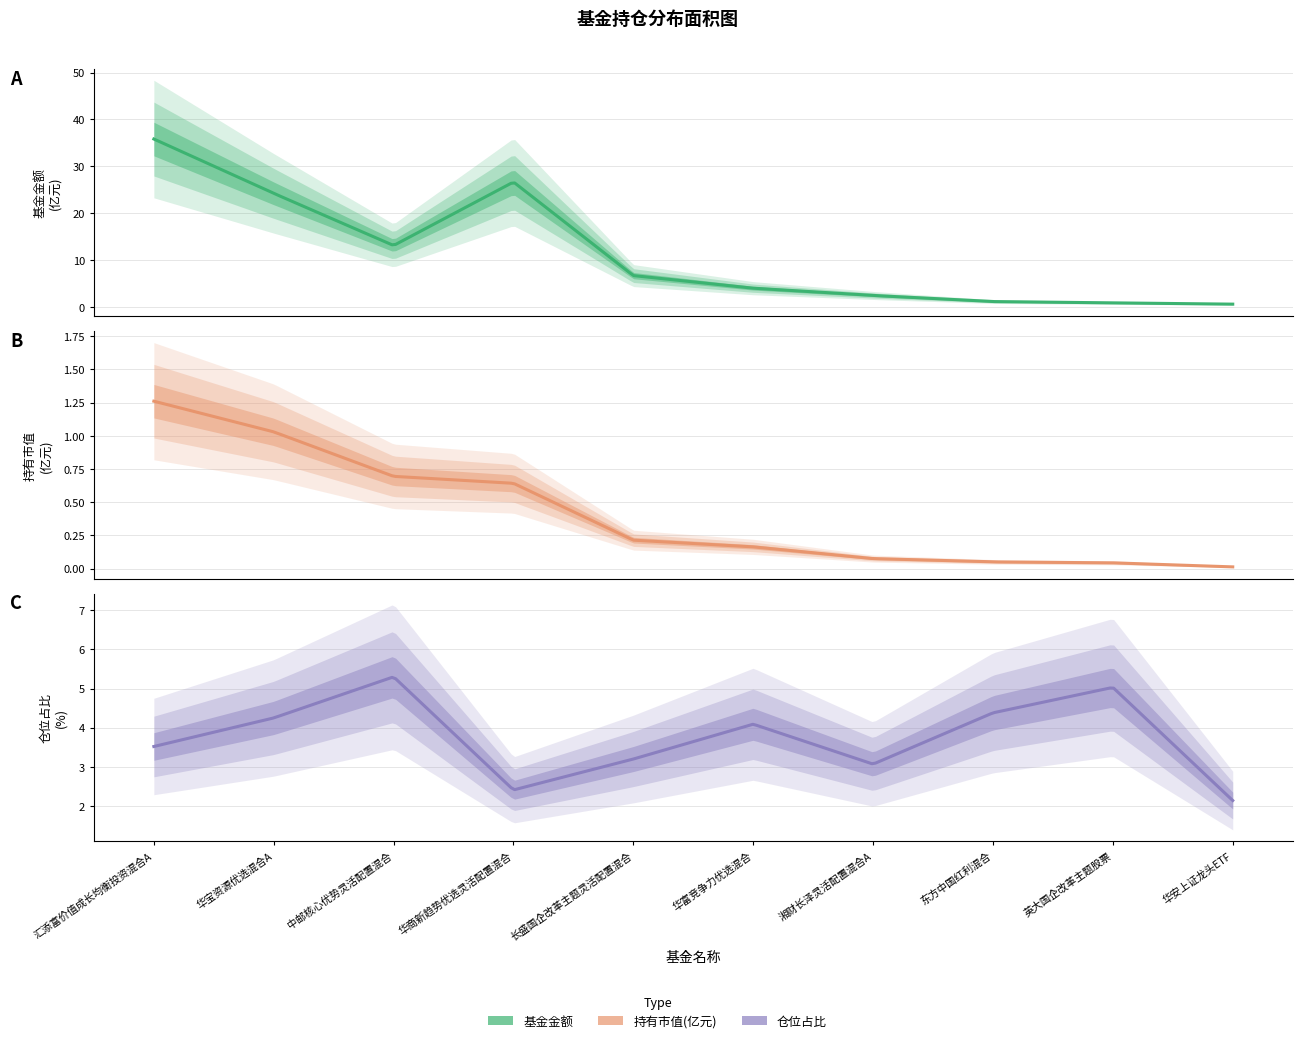

At which label is 仓位占比 closest to 3?

湘财长泽灵活配置混合A